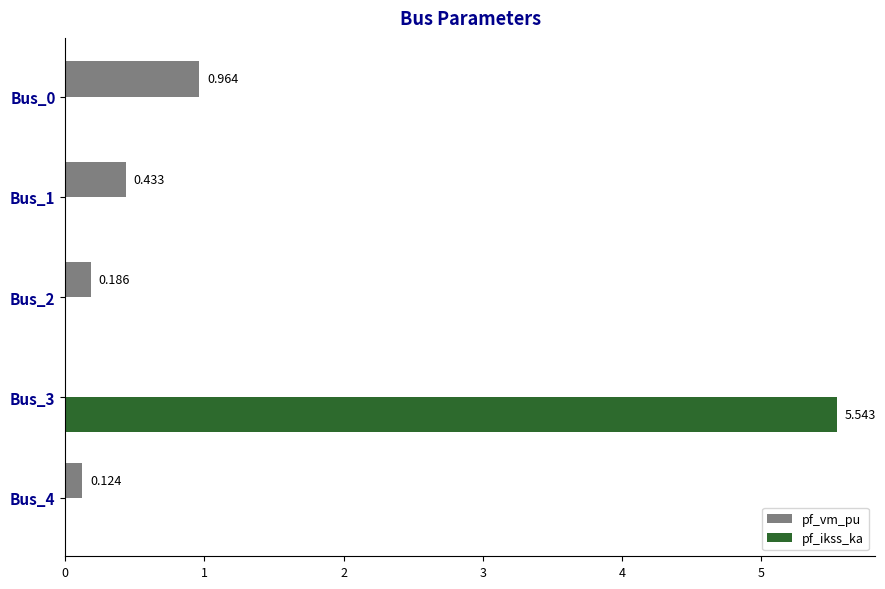

Which series changed the most between Bus_2 and Bus_3?

pf_ikss_ka